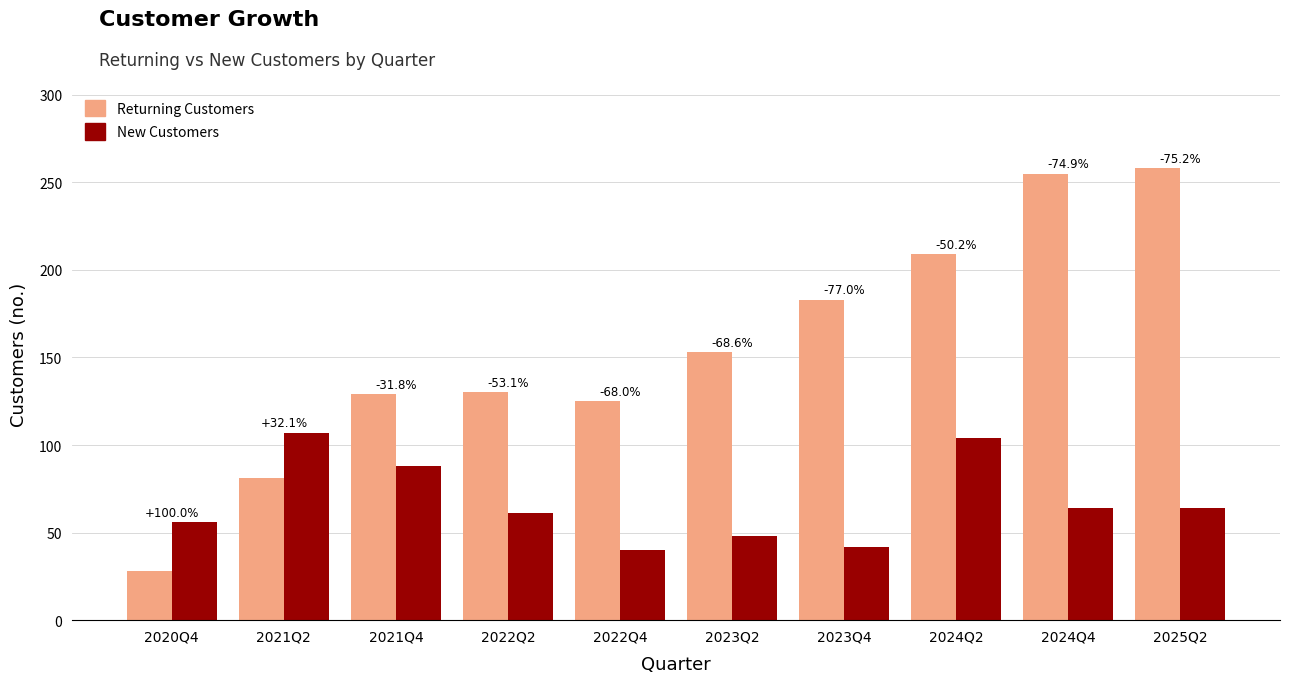

Are the bars horizontal?

No